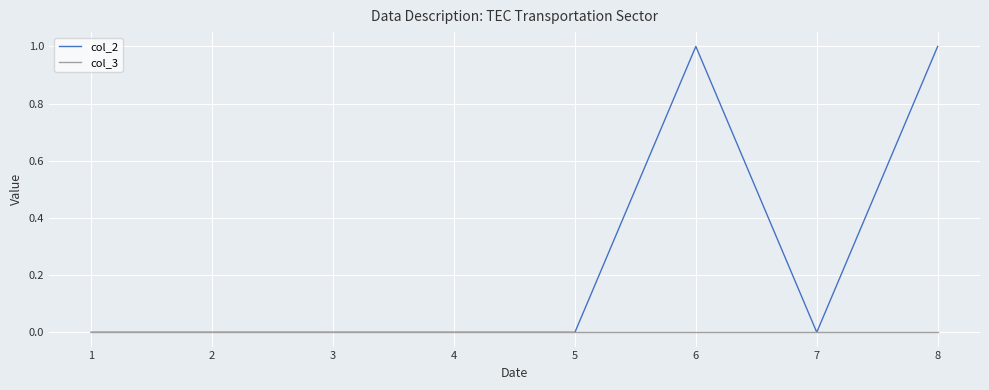

Reading left to right, list all the values displayed in this chart.

col_2: 0	0	0	0	0	1	0	1
col_3: 0	0	0	0	0	0	0	0